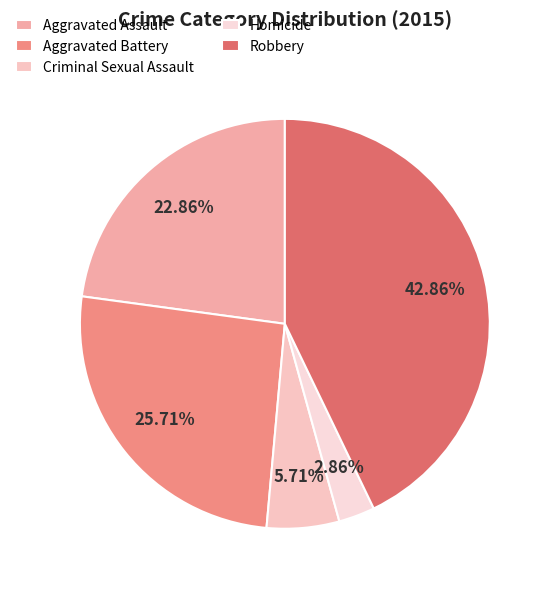

To the nearest percent, what portion does Aggravated Battery represent?

26%